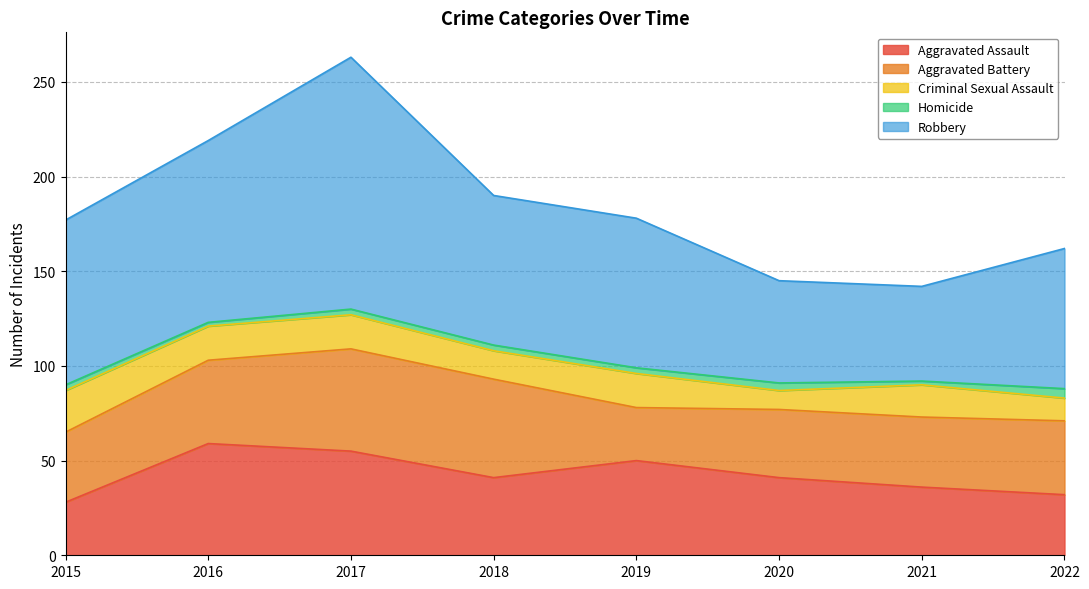

True or false: Aggravated Assault and Robbery cross at least once.

False